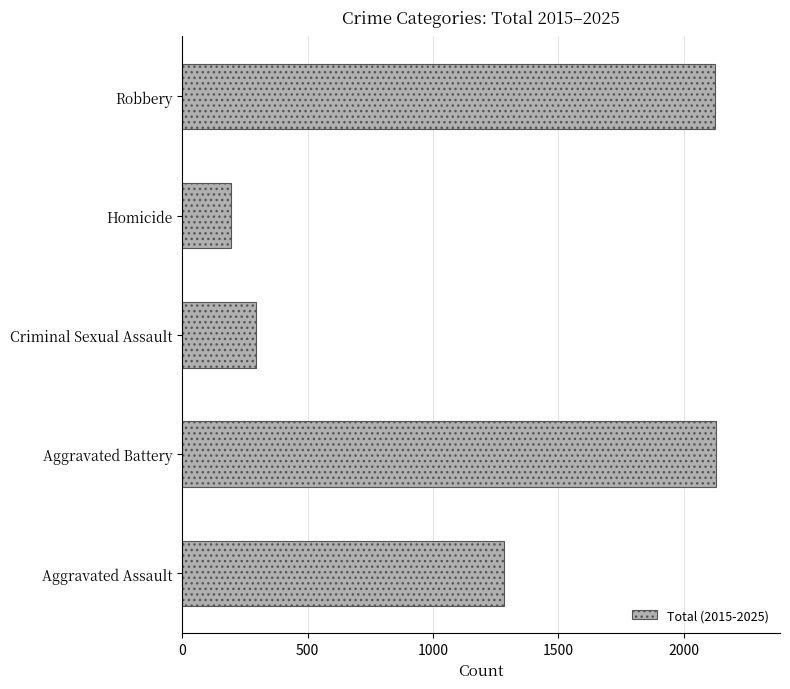

What is the change in value from Aggravated Battery to Homicide?

-1933